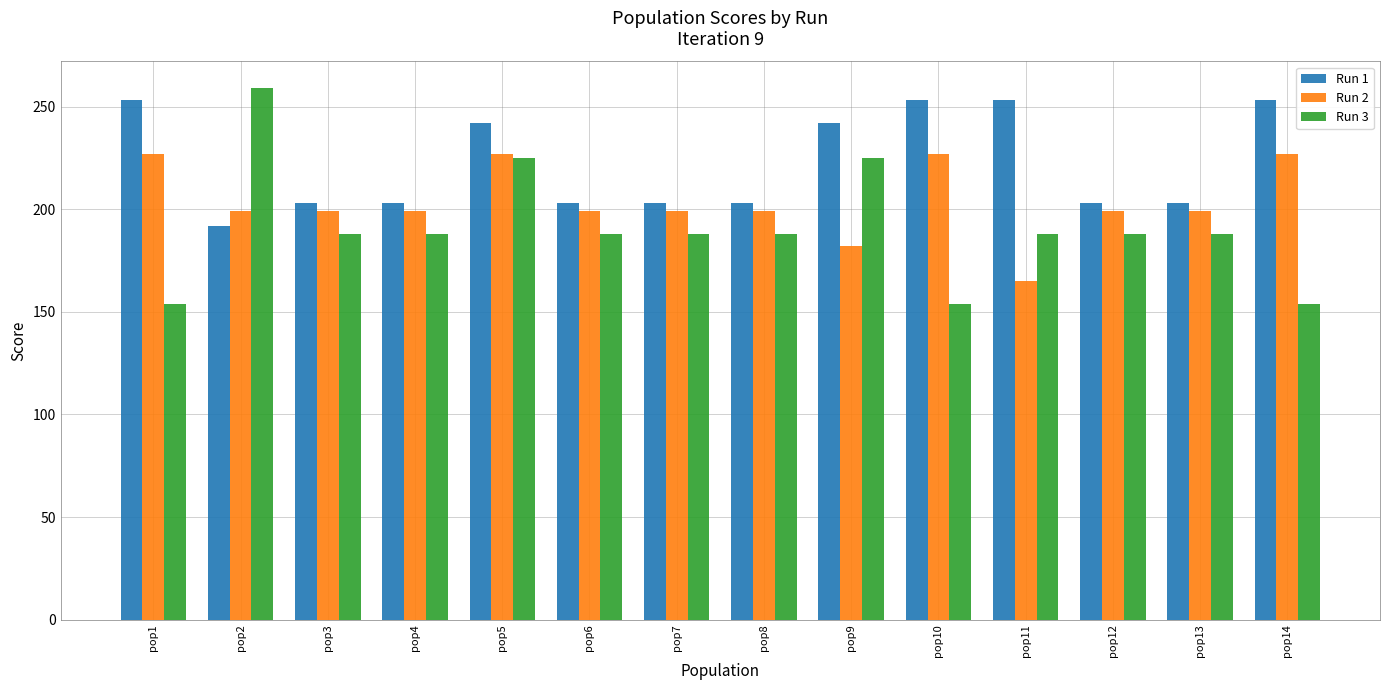

At which label does Run 1 first exceed 203?

pop1